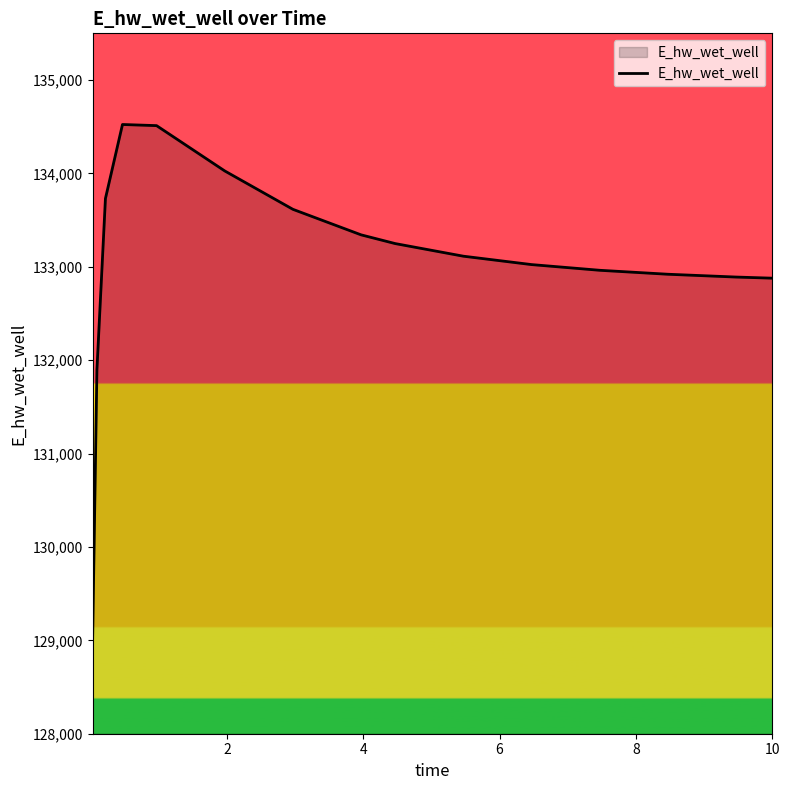

What is the difference between the maximum and minimum values?

5492.3